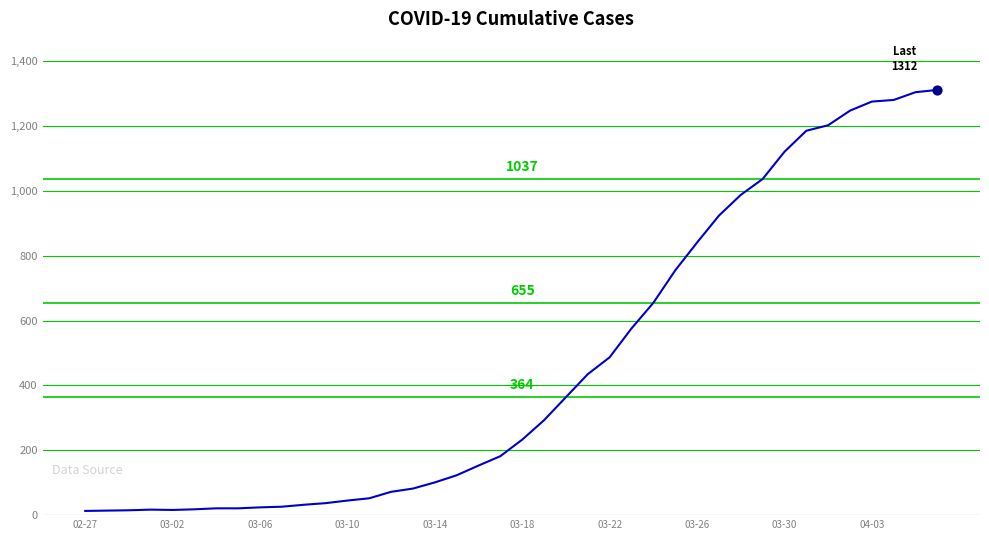

What is the difference between the maximum and minimum values?

1299